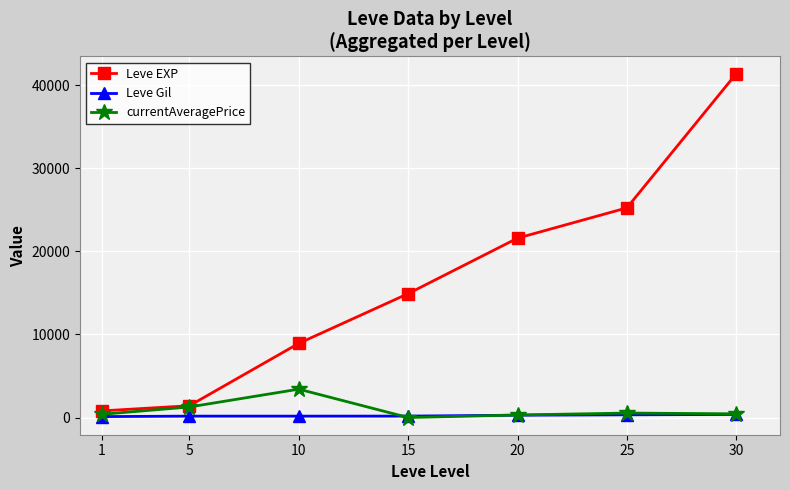

The value of currentAveragePrice at 15 is -1594.7. True or false?

False